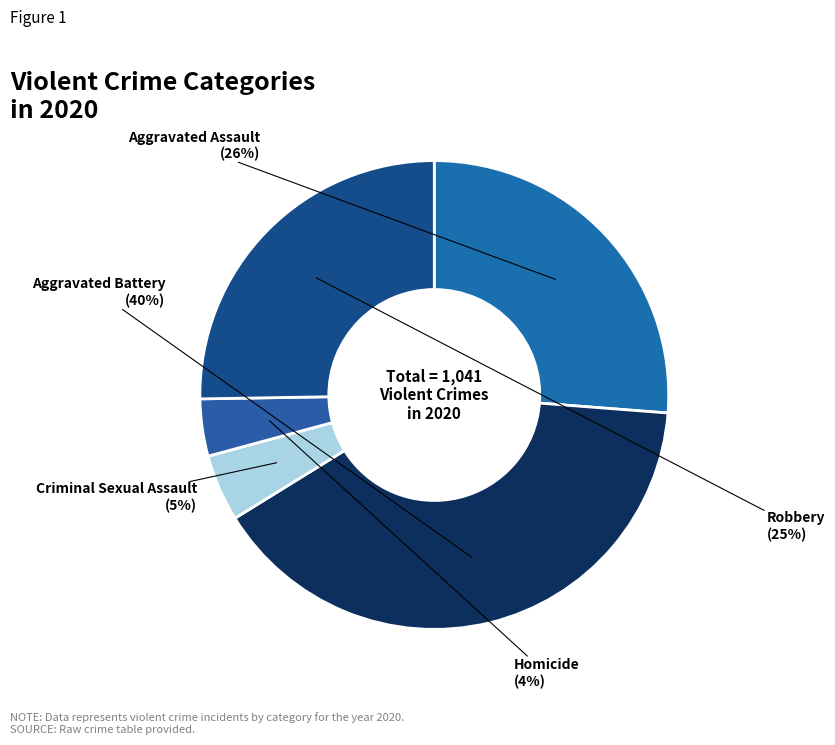

To the nearest percent, what is the difference between the Aggravated Assault and Homicide slice percentages?

22%